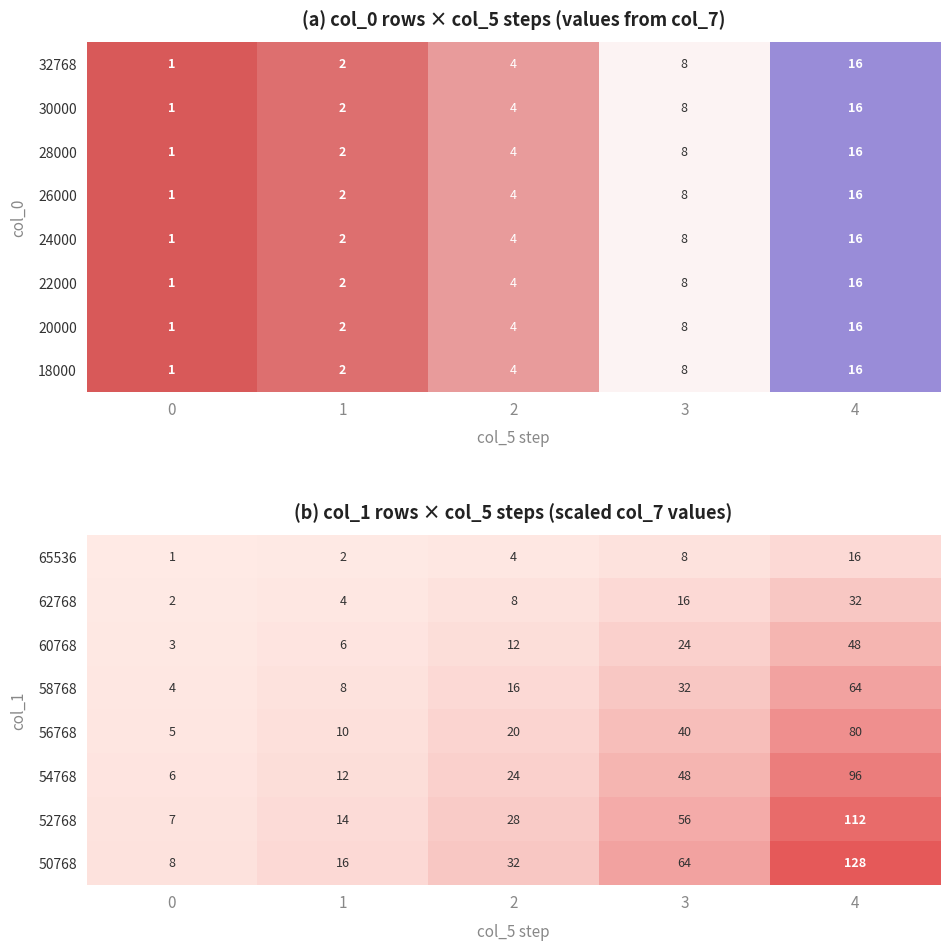

What is the sum of the 54768 values at 3 and 4?

144